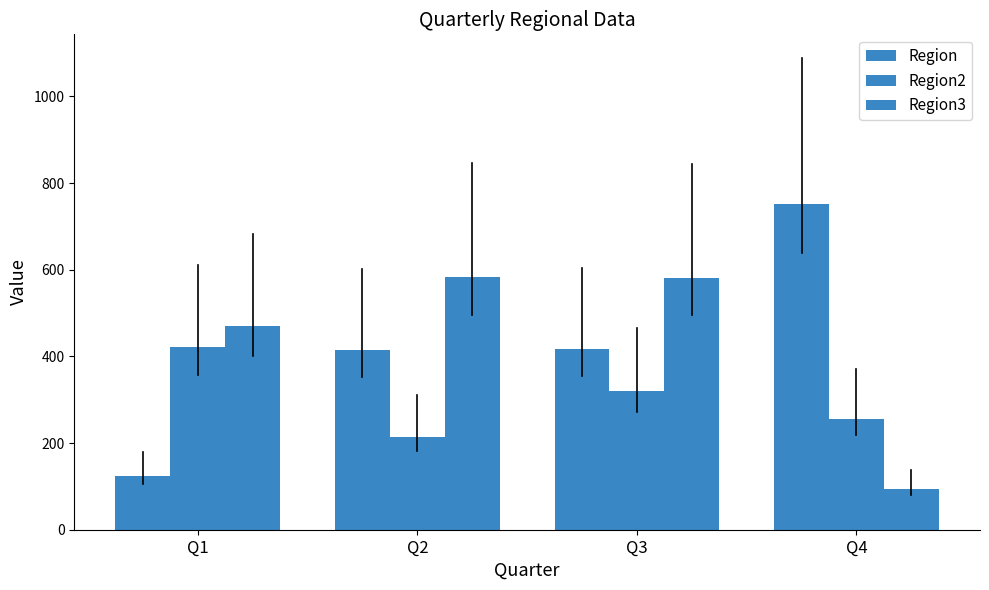

At which label is Region2 closest to 317?

Q3